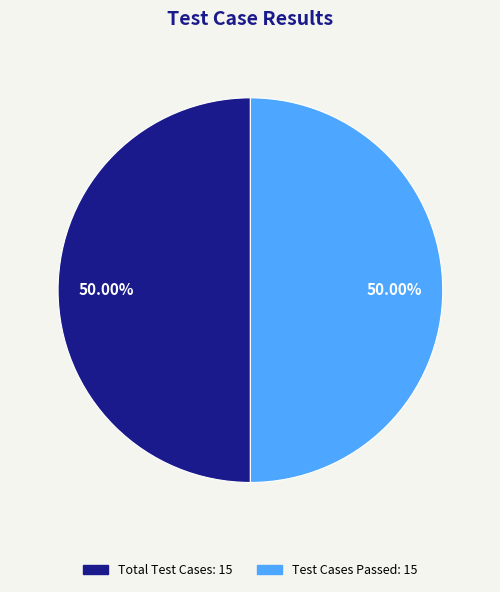

Count the number of slices in the pie.

2